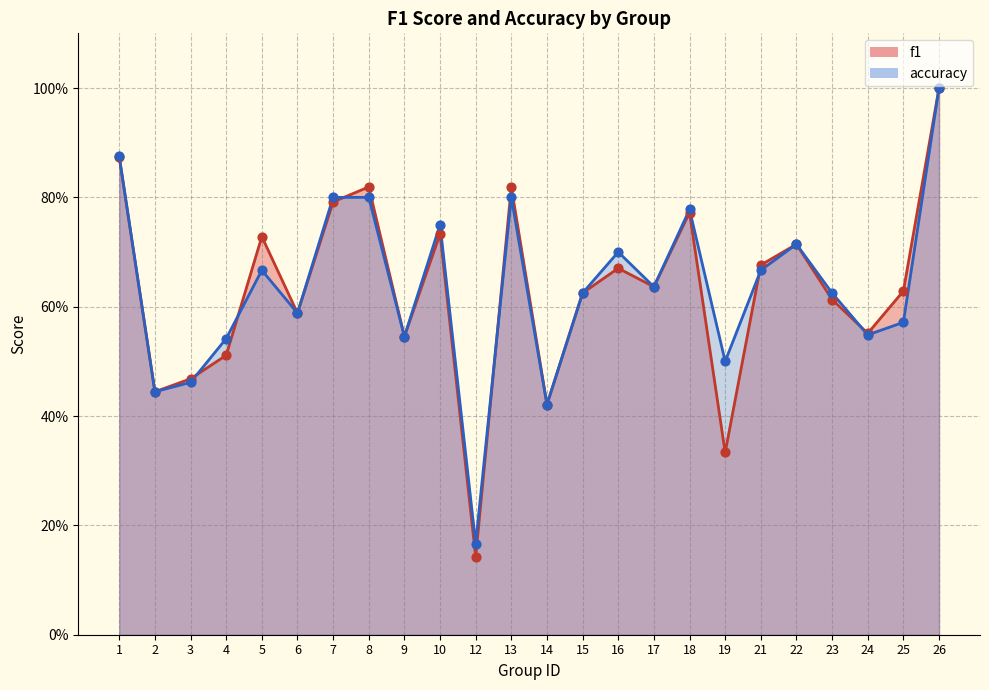

Which series has the largest total across all categories?

accuracy